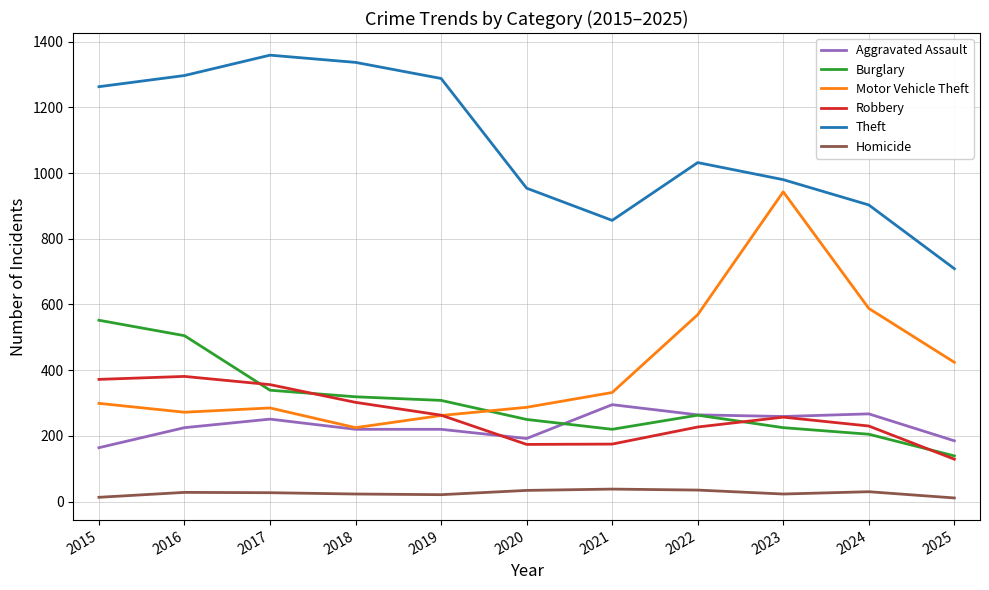

What is the difference between the Burglary values at 2024 and 2018?

114